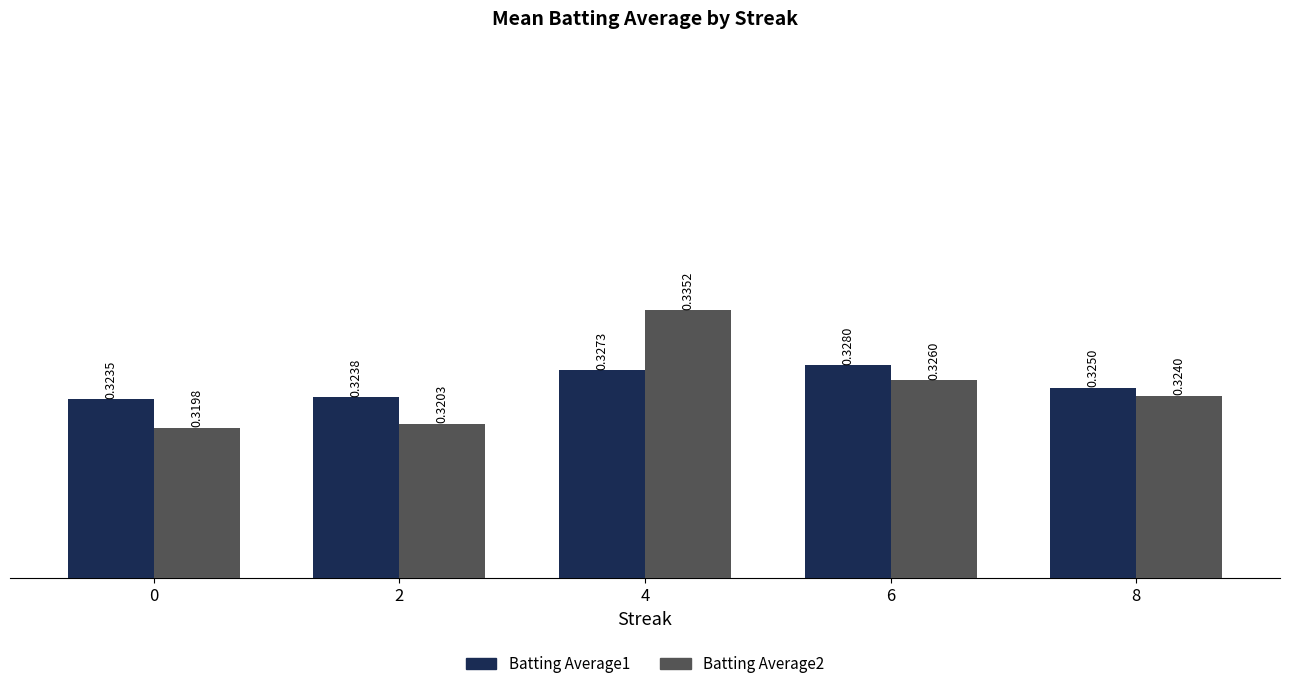

Count the Batting Average2 values in the range 0 to 1.

5